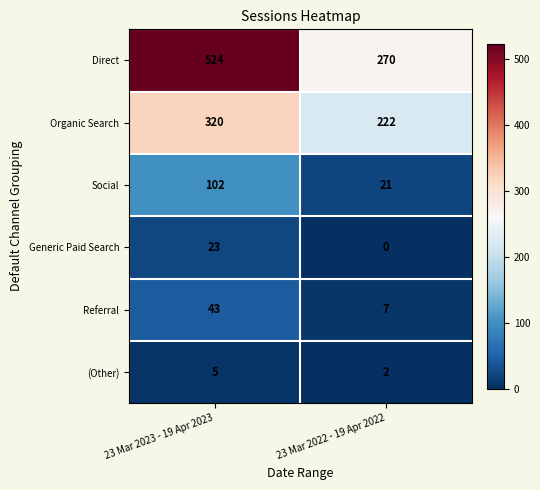

How many data points does each series have?

2